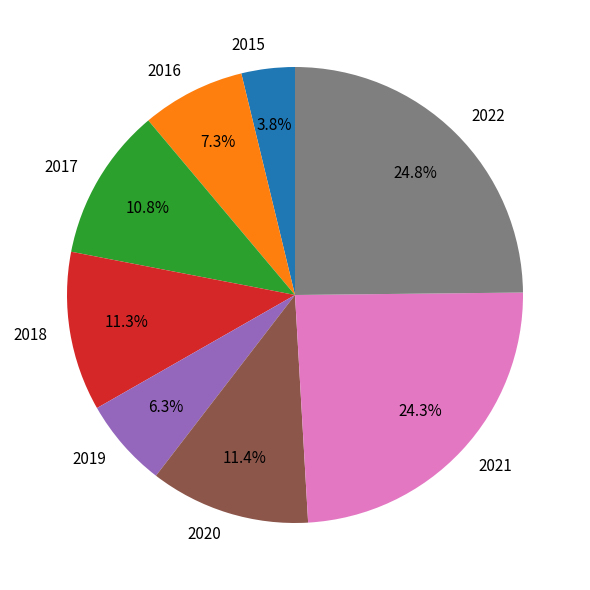

Which has a higher value, 2017 or 2022?

2022